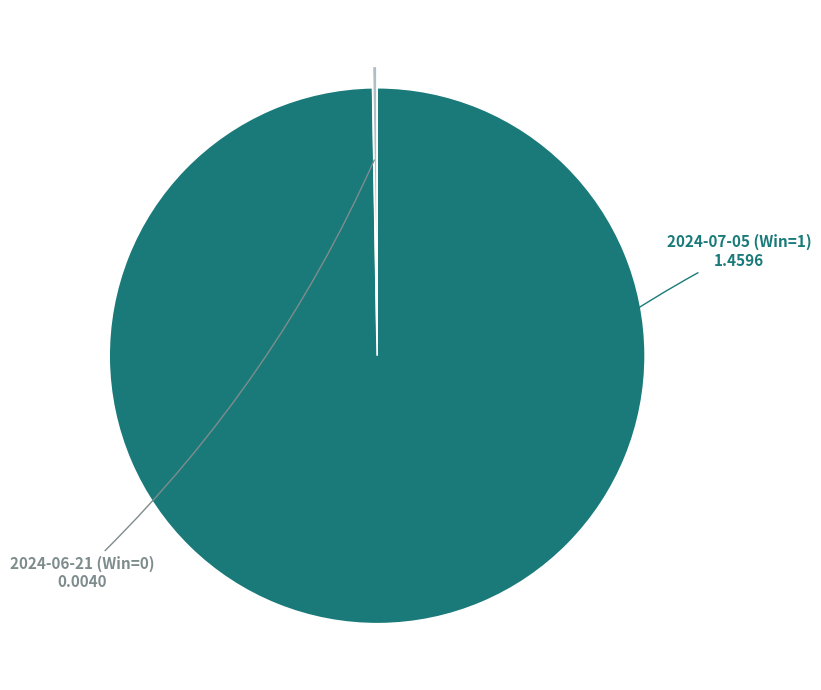

Is there a majority slice in this chart?

Yes